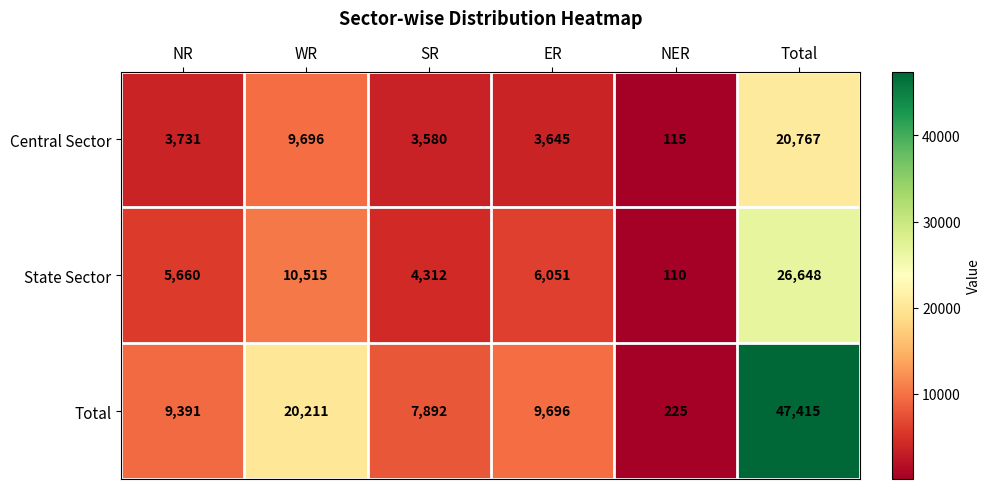

At which category does the chart reach its peak across all series?

Total